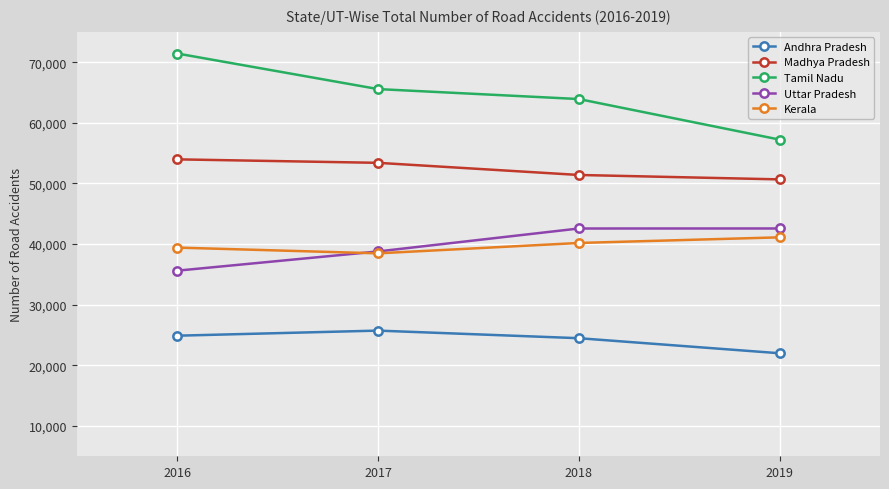

Rank the series at 2018 from lowest to highest value.

Andhra Pradesh, Kerala, Uttar Pradesh, Madhya Pradesh, Tamil Nadu